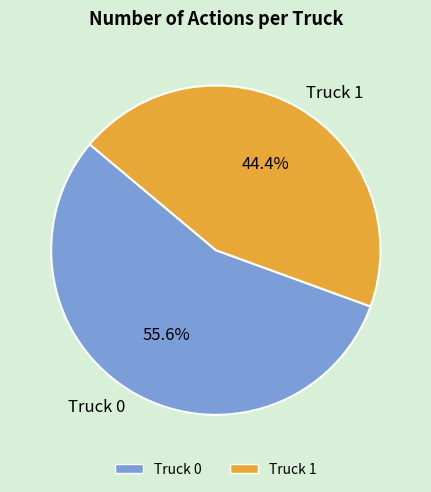

Which has a higher value, Truck 1 or Truck 0?

Truck 0